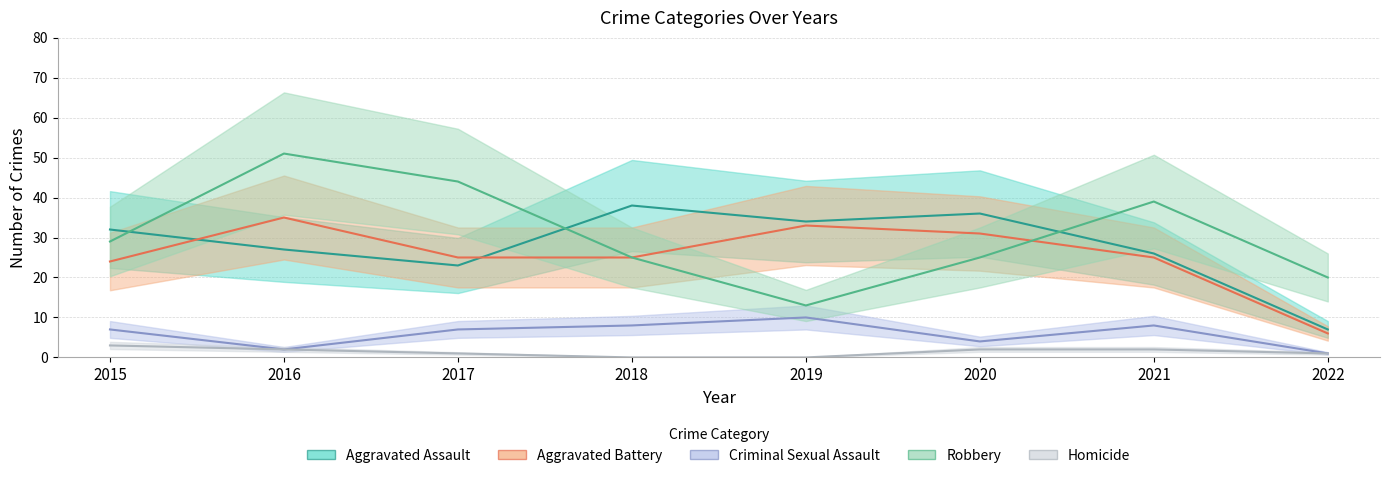

The value of Criminal Sexual Assault at 2021 is 8. True or false?

True